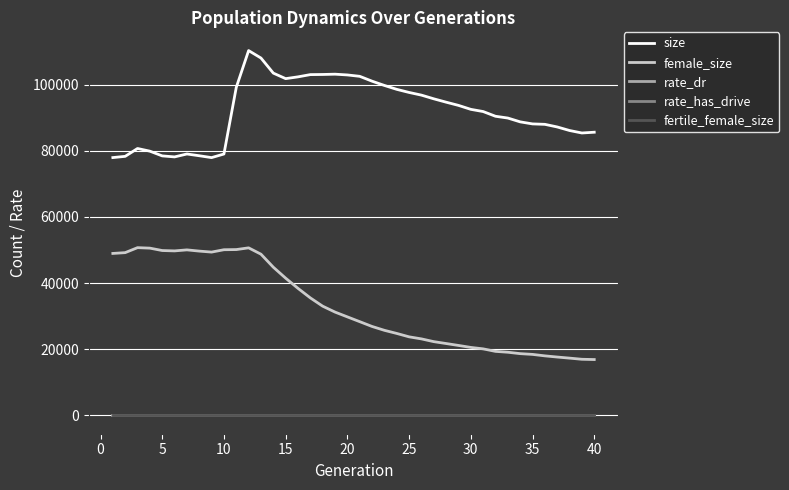

True or false: size and rate_dr cross at least once.

False